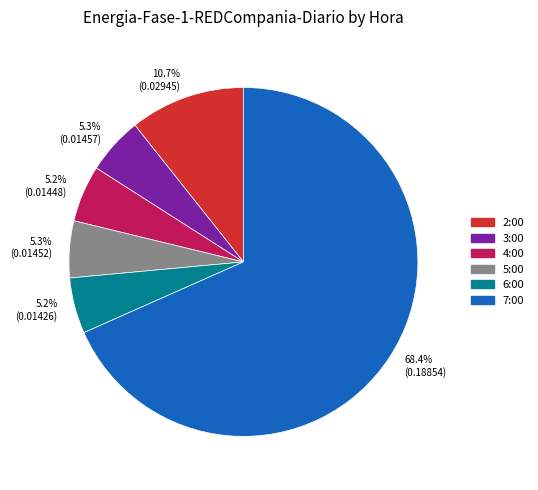

What is the largest slice in the pie chart?

68.4% (0.18854)